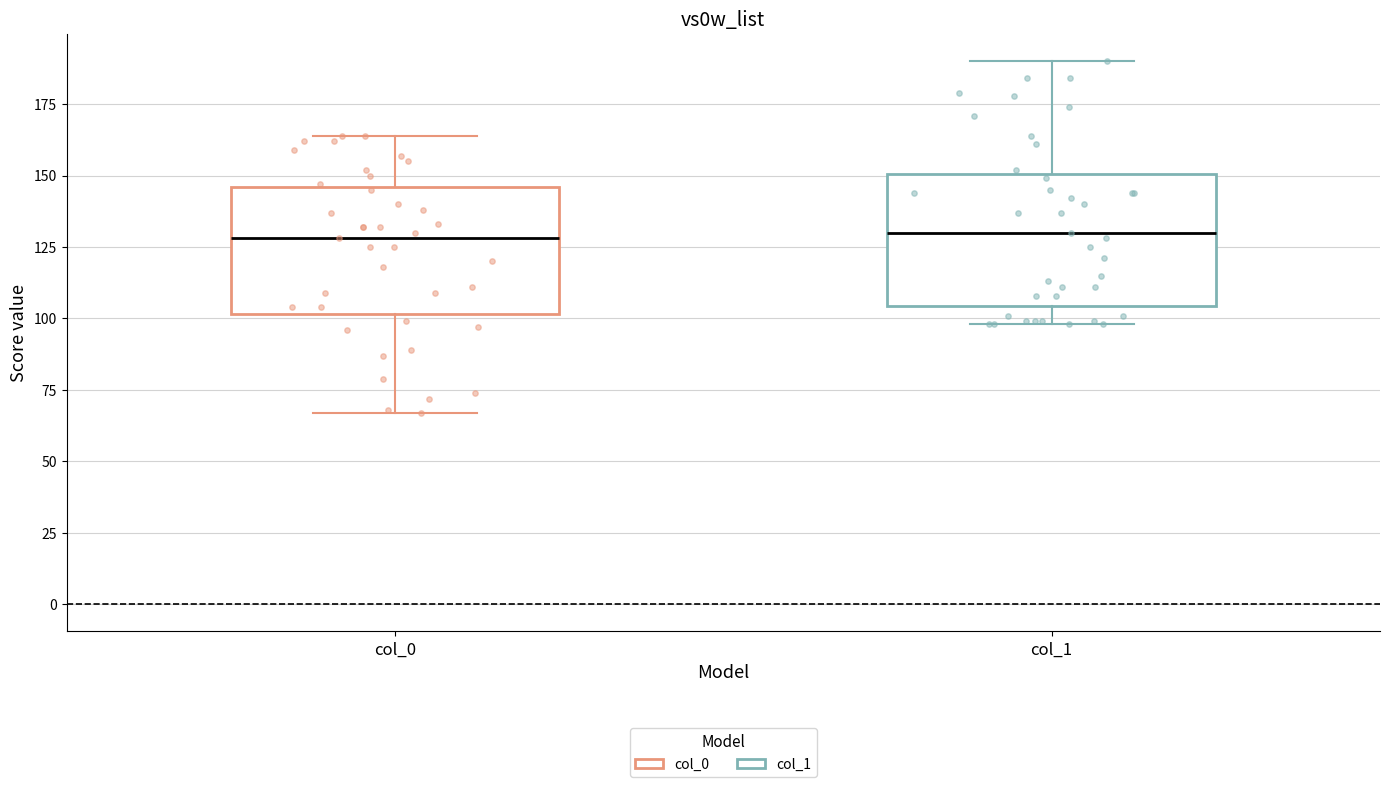

Reading left to right, read every box against the y-axis: the position of its median line, the range the box covers, and the ends of its whiskers. The values are not printed on the chart, so give them approximately, as read against the axis.

col_0: median 130, box 100 to 145, whiskers 65 to 165
col_1: median 130, box 105 to 150, whiskers 100 to 190